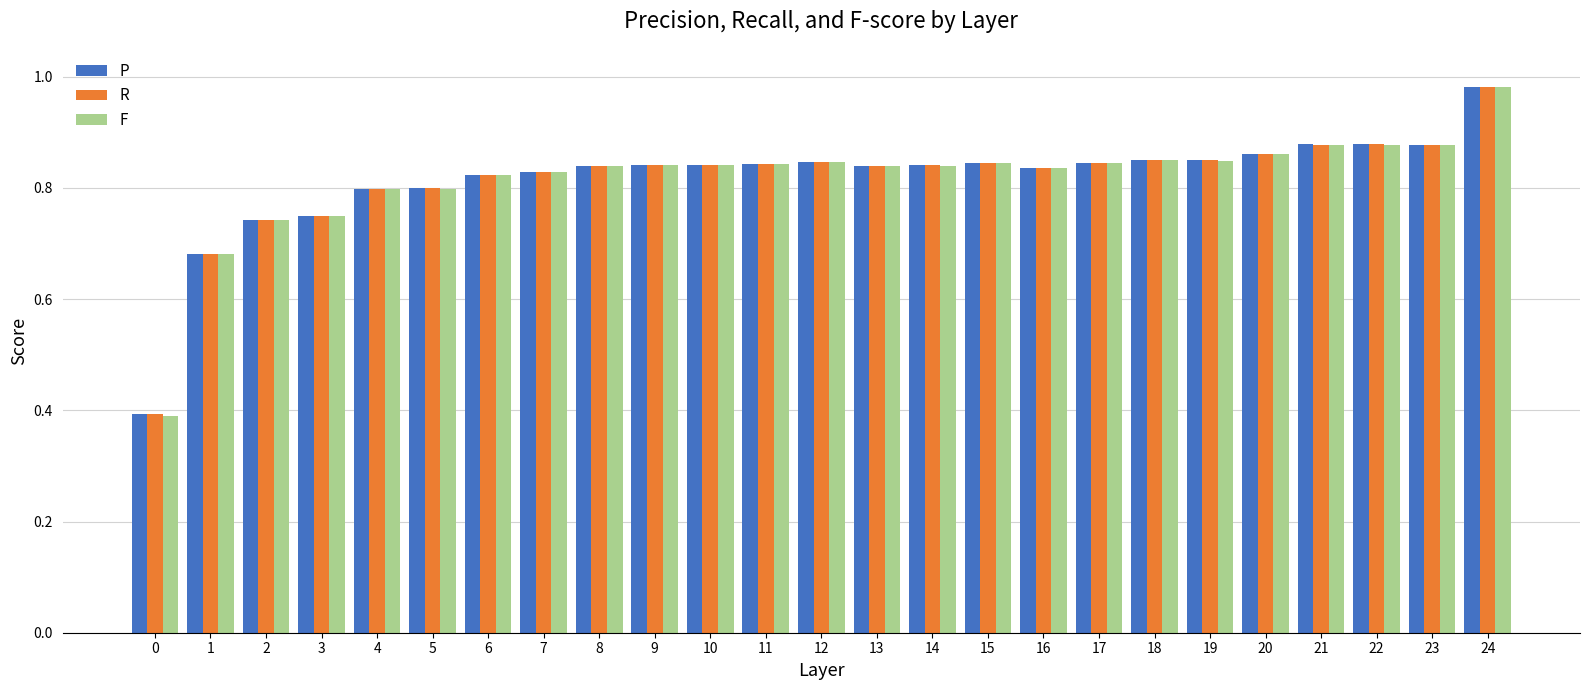

Does the chart contain any negative values?

No